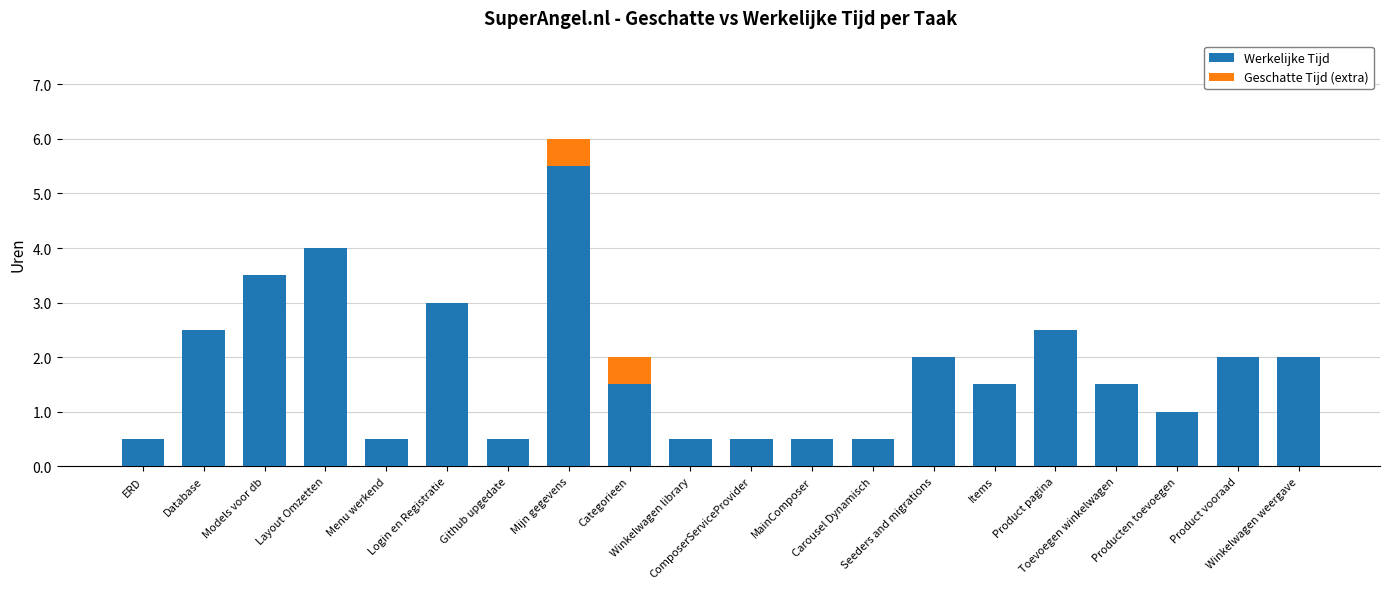

What is the maximum value for Werkelijke Tijd?

5.5